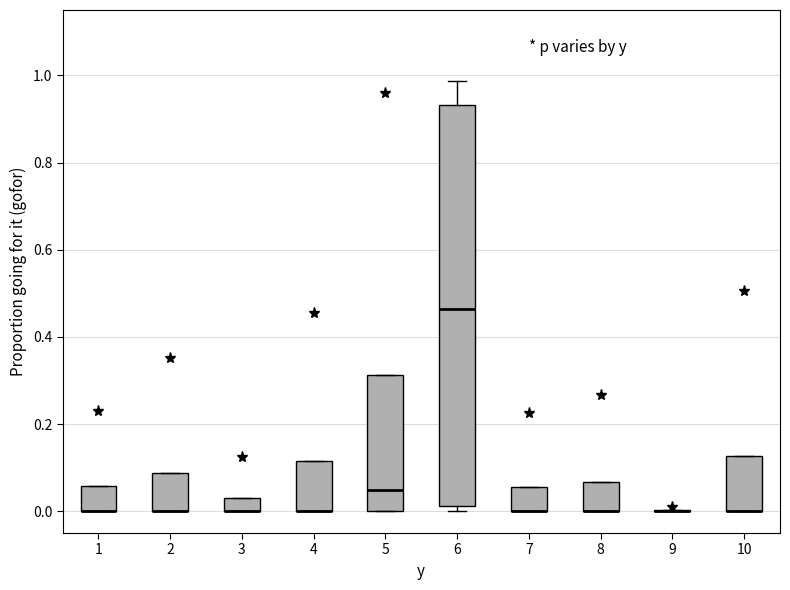

Reading left to right, transcribe this box plot: for each box, give where its median line is, the range the box spans, and where its two whiskers end, as read against the y-axis. The values are not printed on the chart, so give them approximately, as read against the axis.

1: median 0.00 (drawn on the box's lower edge), box 0.00 to 0.06, whiskers 0.00 to 0.06
2: median 0.00 (drawn on the box's lower edge), box 0.00 to 0.08, whiskers 0.00 to 0.08
3: median 0.00 (drawn on the box's lower edge), box 0.00 to 0.04, whiskers 0.00 to 0.04
4: median 0.00 (drawn on the box's lower edge), box 0.00 to 0.12, whiskers 0.00 to 0.12
5: median 0.04, box 0.00 to 0.32, whiskers 0.00 to 0.32
6: median 0.46, box 0.02 to 0.94, whiskers 0.00 to 0.98
7: median 0.00 (drawn on the box's lower edge), box 0.00 to 0.06, whiskers 0.00 to 0.06
8: median 0.00 (drawn on the box's lower edge), box 0.00 to 0.06, whiskers 0.00 to 0.06
9: box collapsed to a line at 0.00, whiskers 0.00 to 0.00
10: median 0.00 (drawn on the box's lower edge), box 0.00 to 0.12, whiskers 0.00 to 0.12